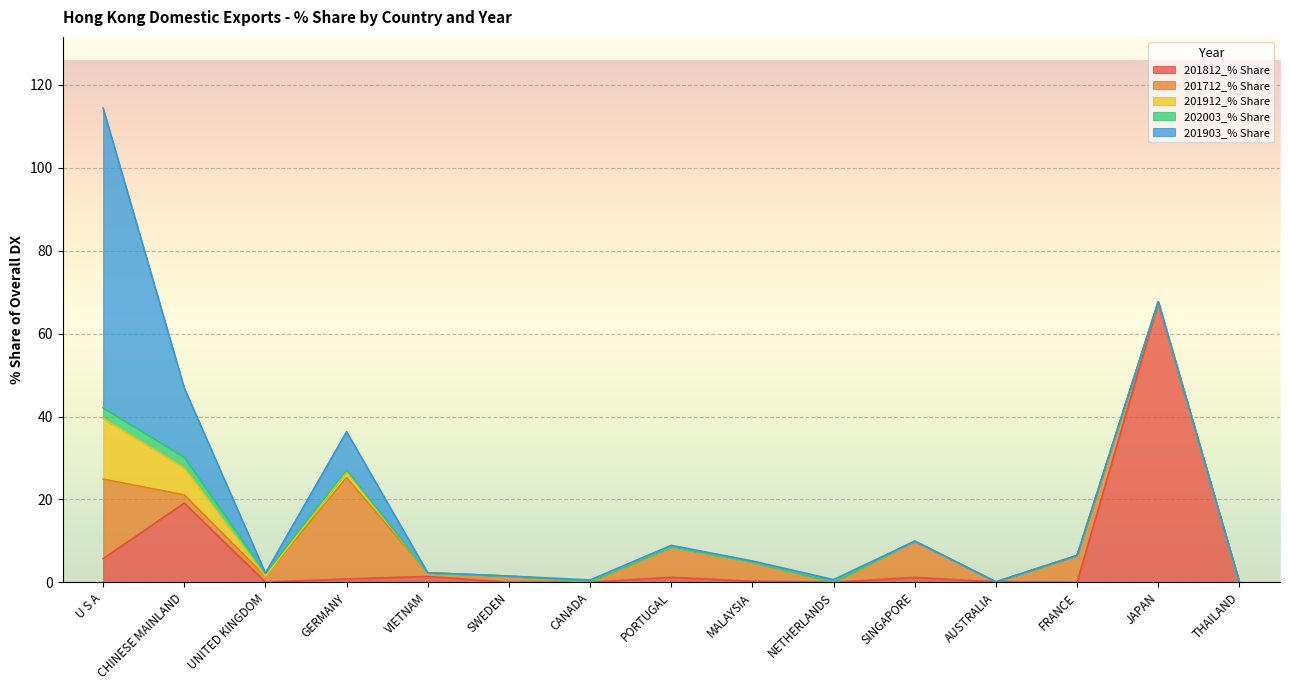

What are all the series names shown in the legend?

201812_% Share, 201712_% Share, 201912_% Share, 202003_% Share, 201903_% Share